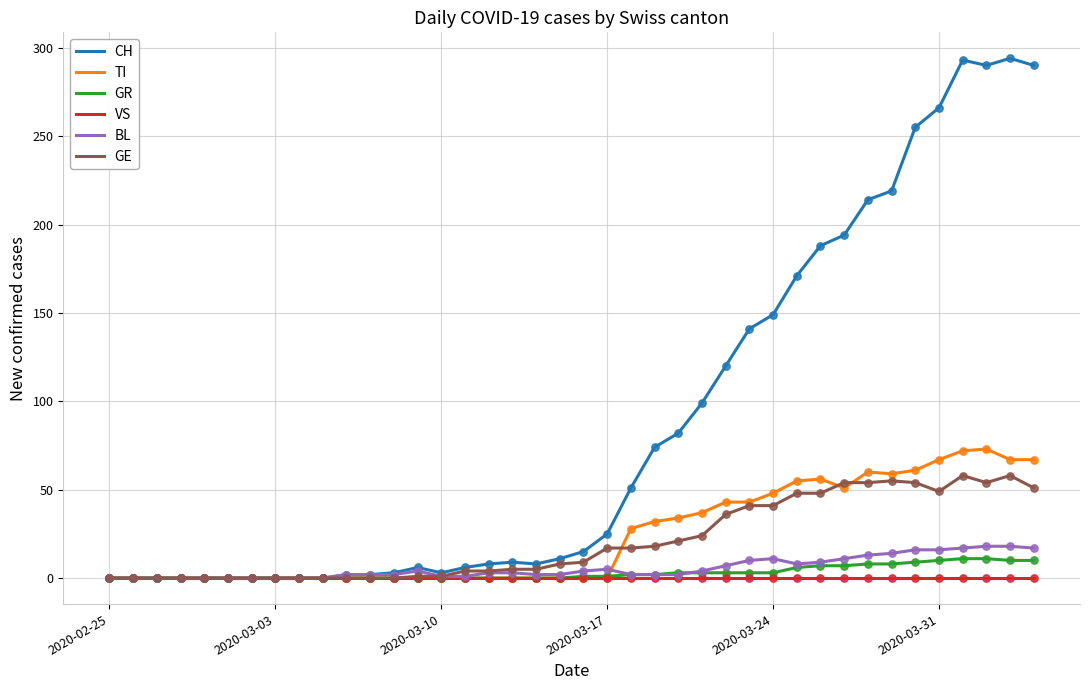

Which series has the largest total across all categories?

CH